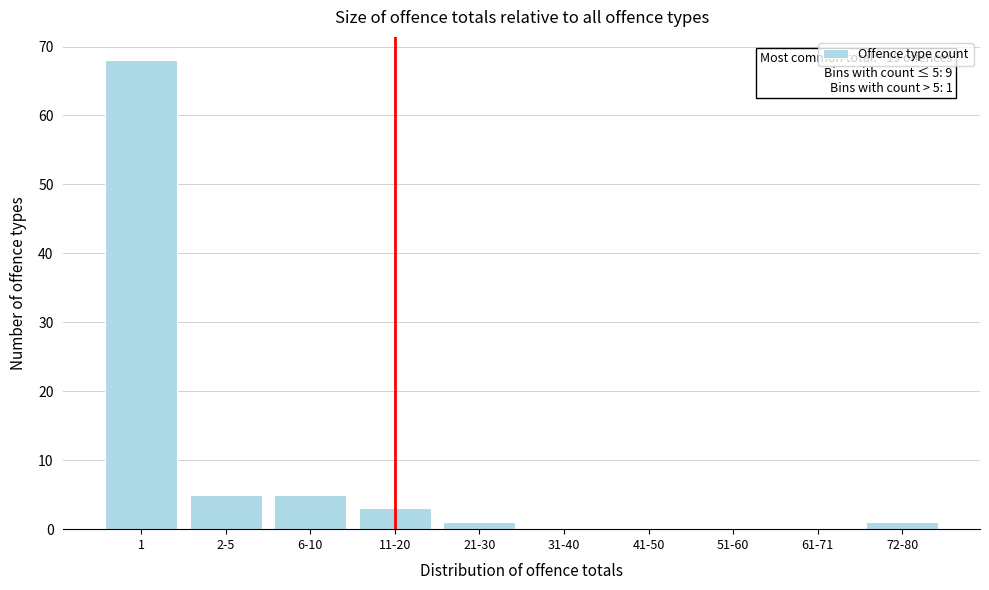

Reading left to right, what are all the values shown in this chart?

1=68	2-5=5	6-10=5	11-20=3	21-30=1	31-40=0	41-50=0	51-60=0	61-71=0	72-80=1